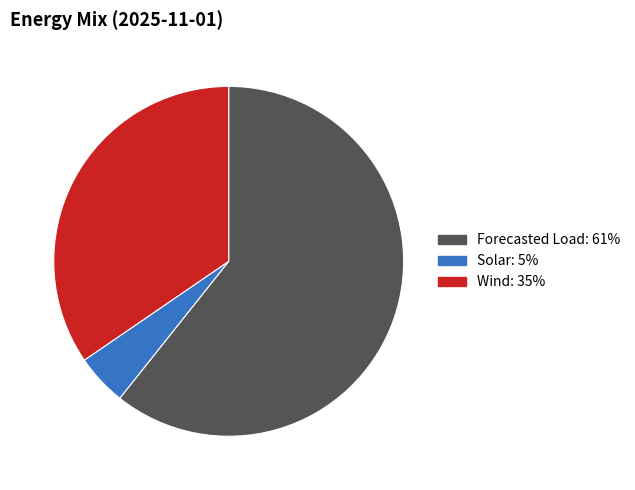

The Forecasted Load slice represents 55% of the pie. True or false?

False